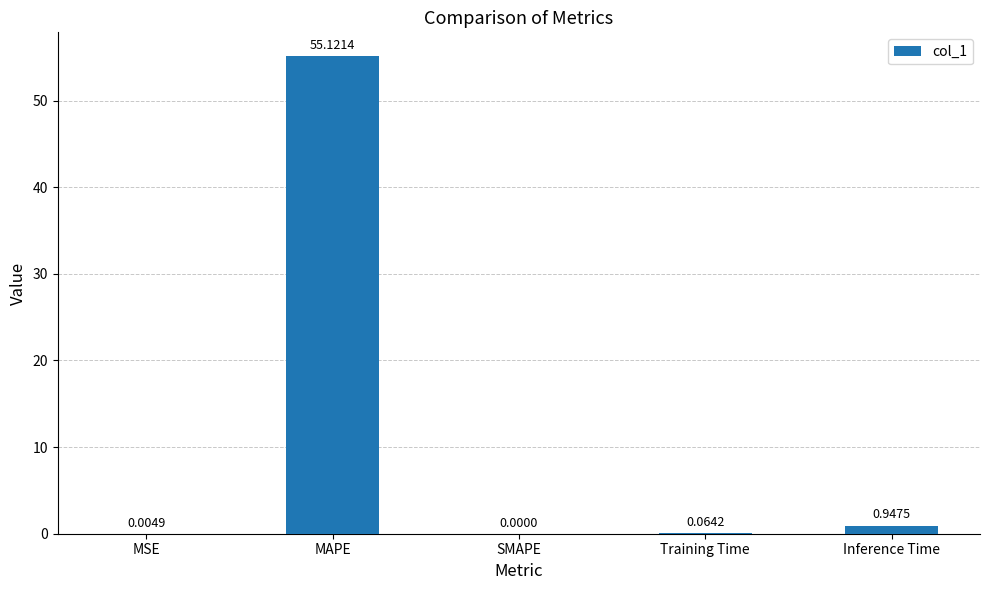

Where is the data nearest to the value 27?

Inference Time